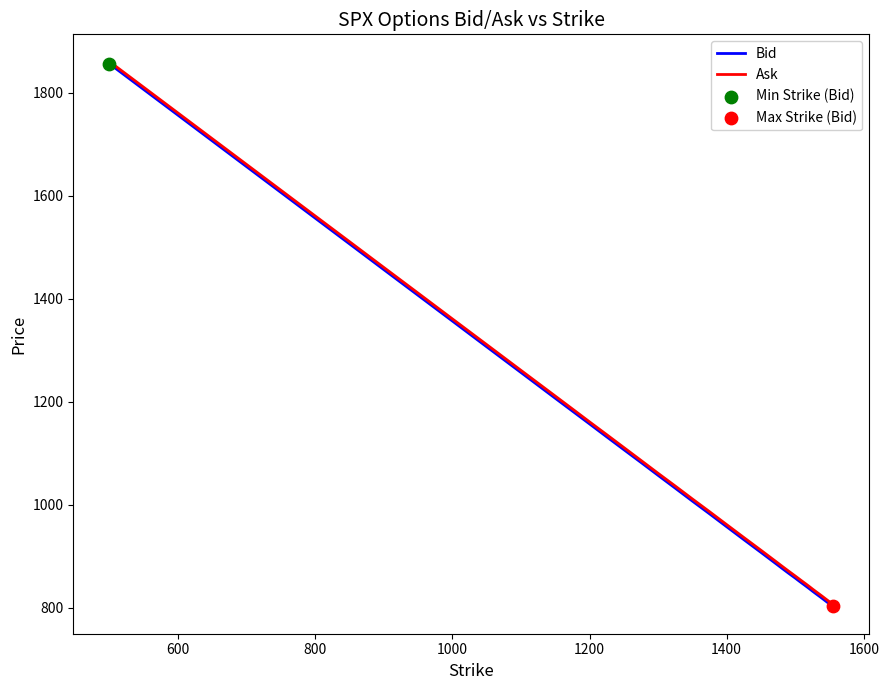

What is the highest value of the Bid series?

1856.0